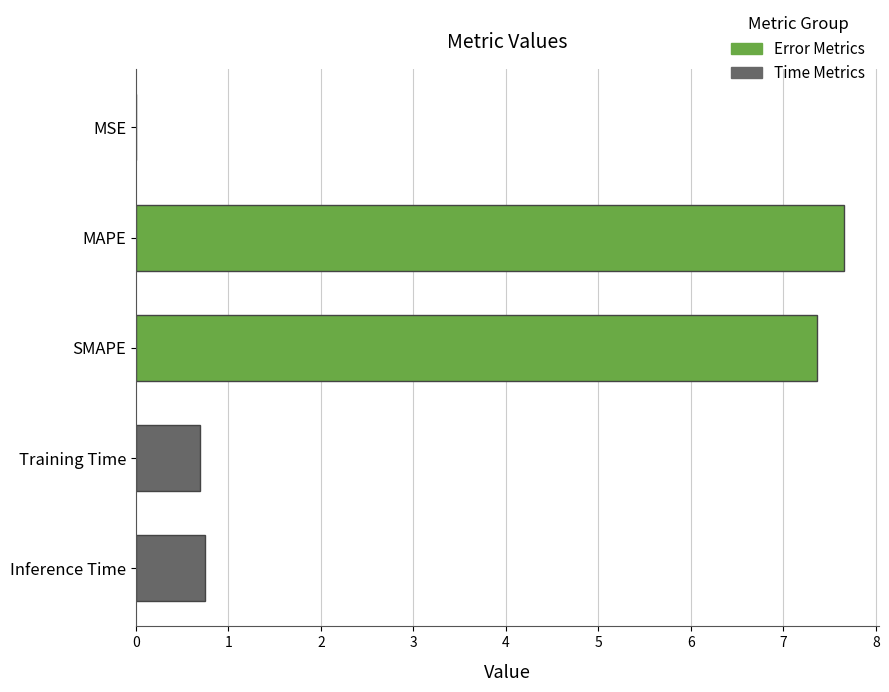

Which has a higher value, MSE or Inference Time?

Inference Time